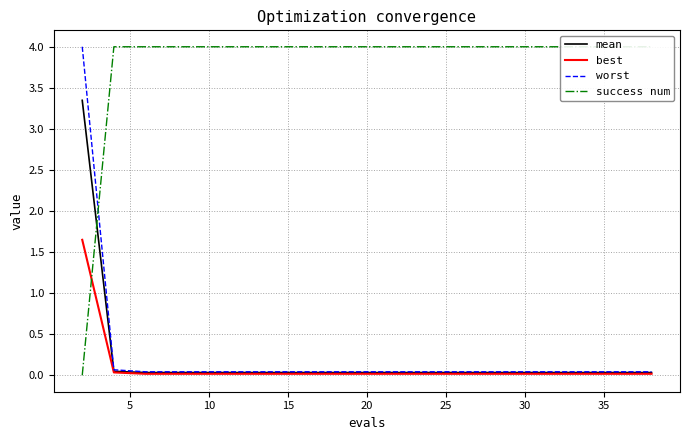

True or false: worst has more than 0 interior local peaks.

False